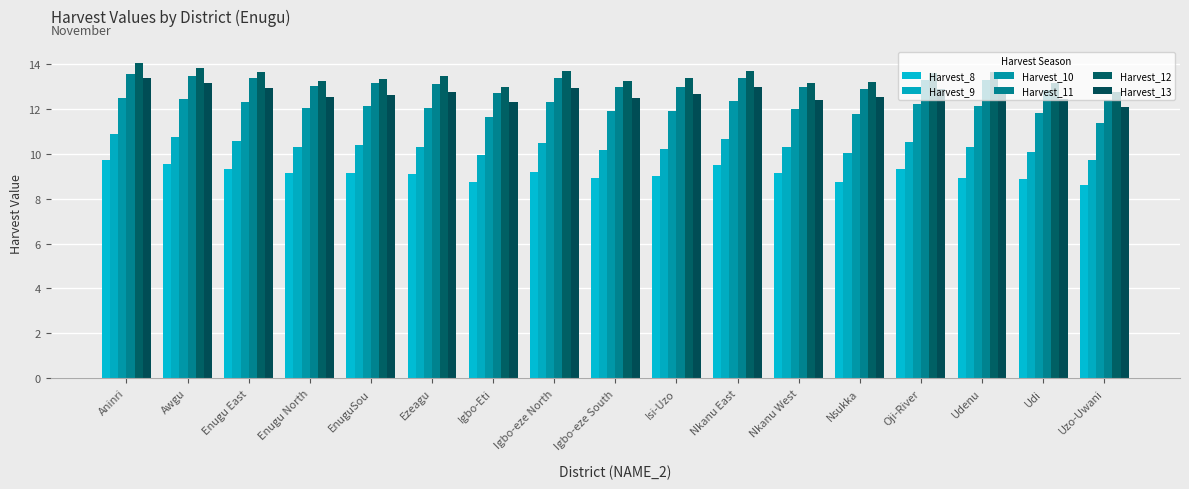

Between Ezeagu and Igbo-eze North, which series saw the biggest shift?

Harvest_11